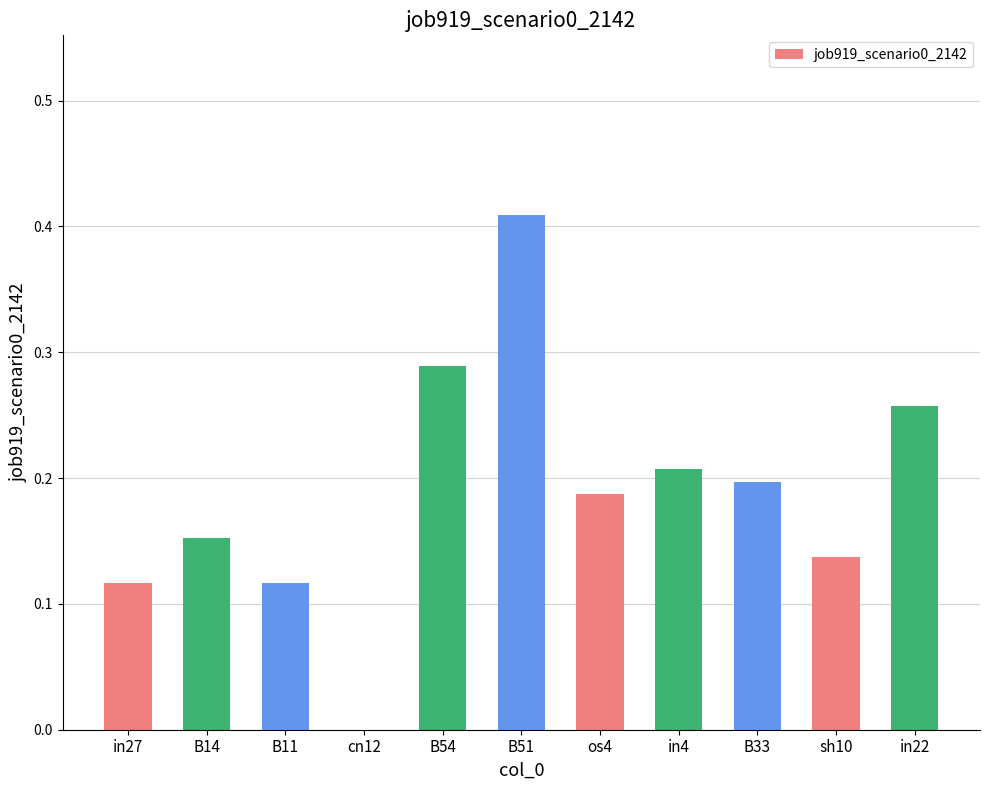

What is the sum of the values at B51 and os4?

0.6